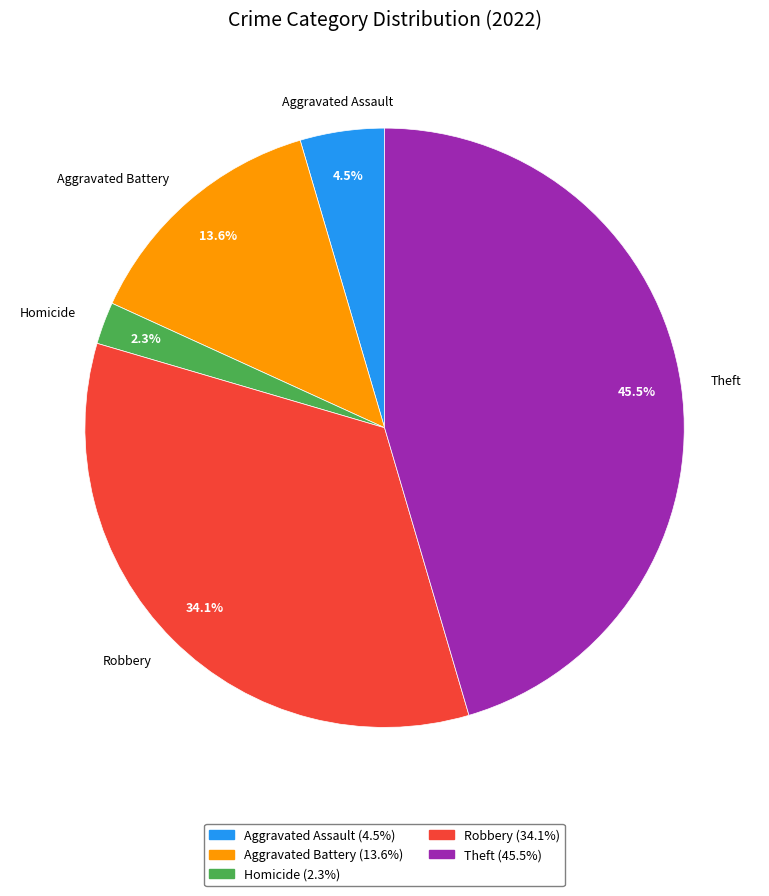

Is there a majority slice in this chart?

No